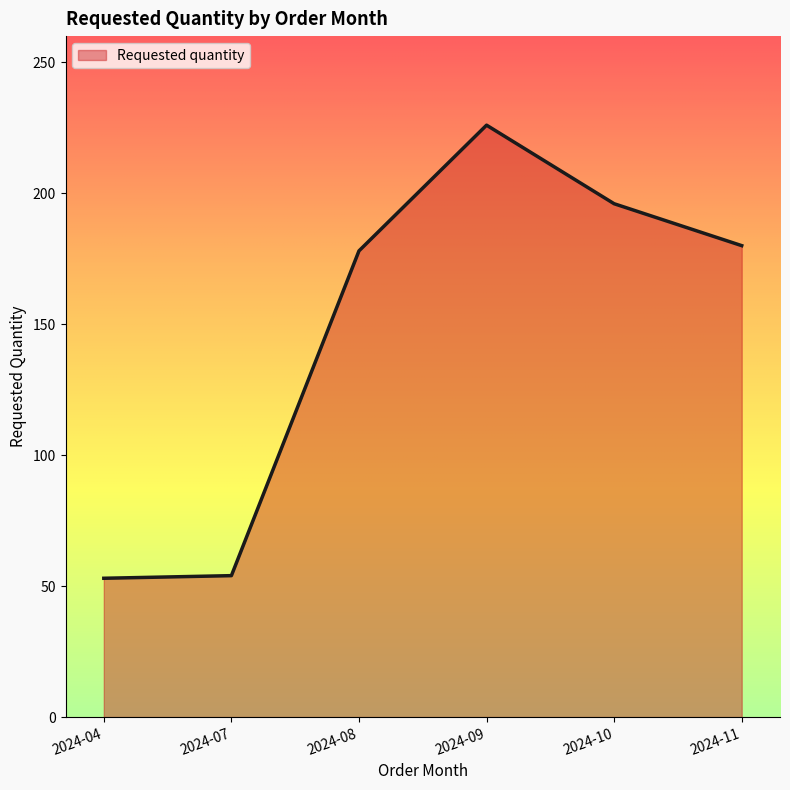

Is it true that the value at 2024-04 is 95?

False